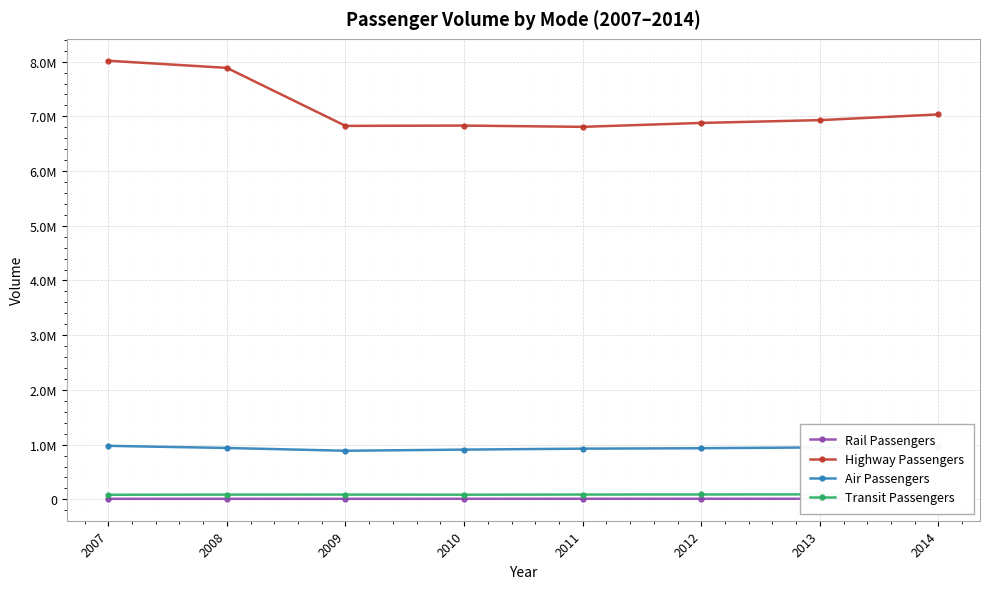

At how many categories does at least one series exceed 6899607?

4